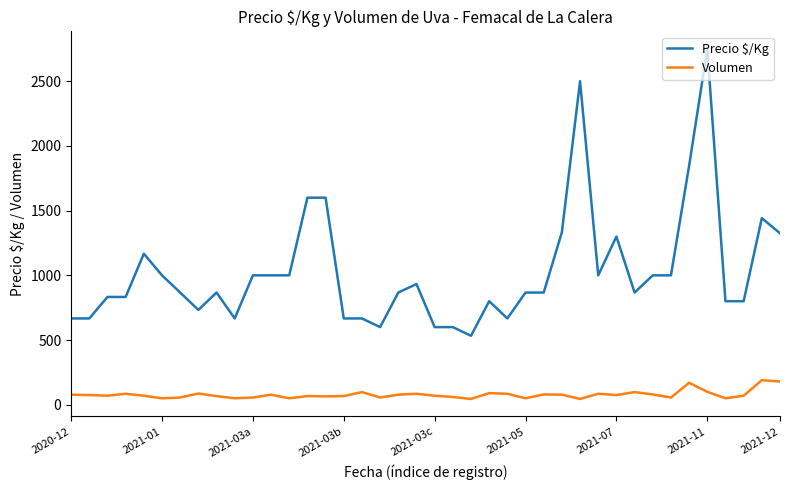

Rank the series by their average value, from lowest to highest.

Volumen, Precio $/Kg